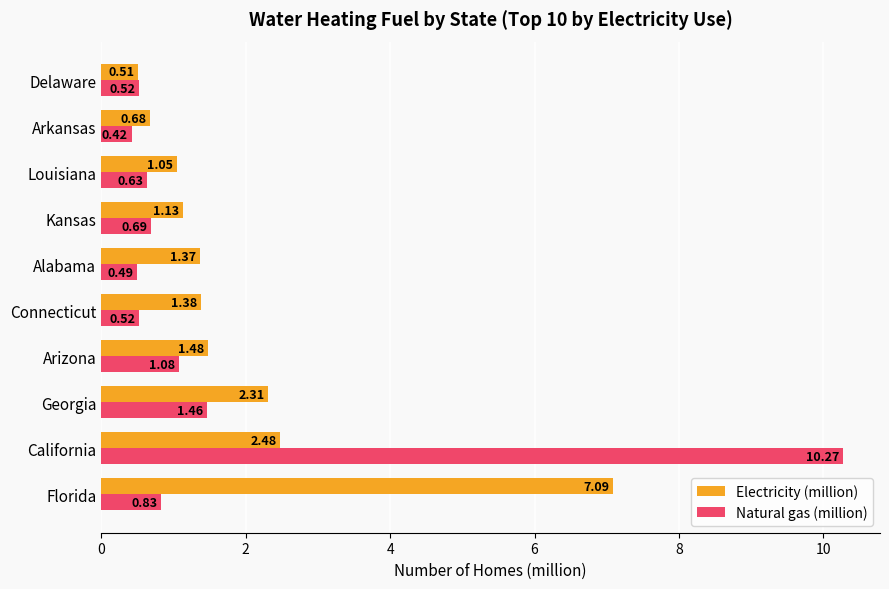

At which label is Natural gas (million) closest to 5?

Georgia